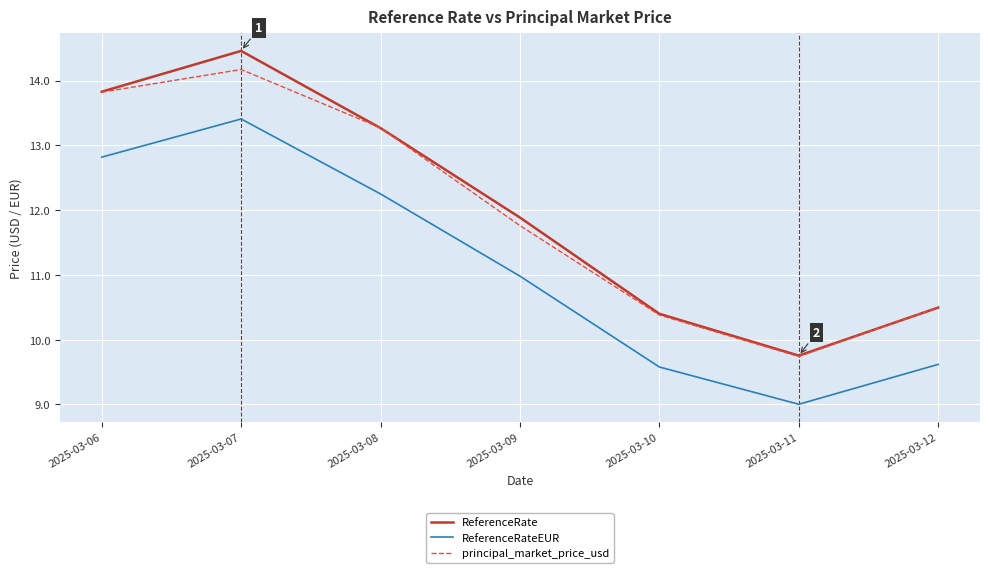

Is the value of ReferenceRate at 2025-03-08 greater than the value of ReferenceRateEUR at 2025-03-07?

No